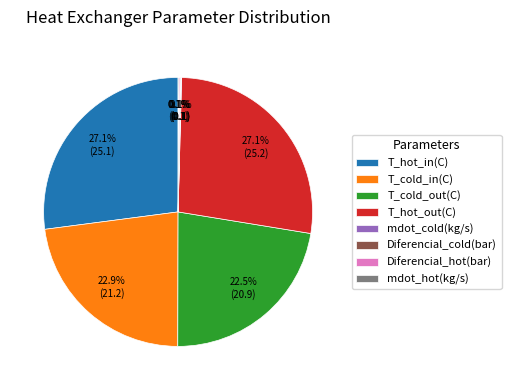

To the nearest percent, what is the difference between the largest and smallest slice percentages?

27%